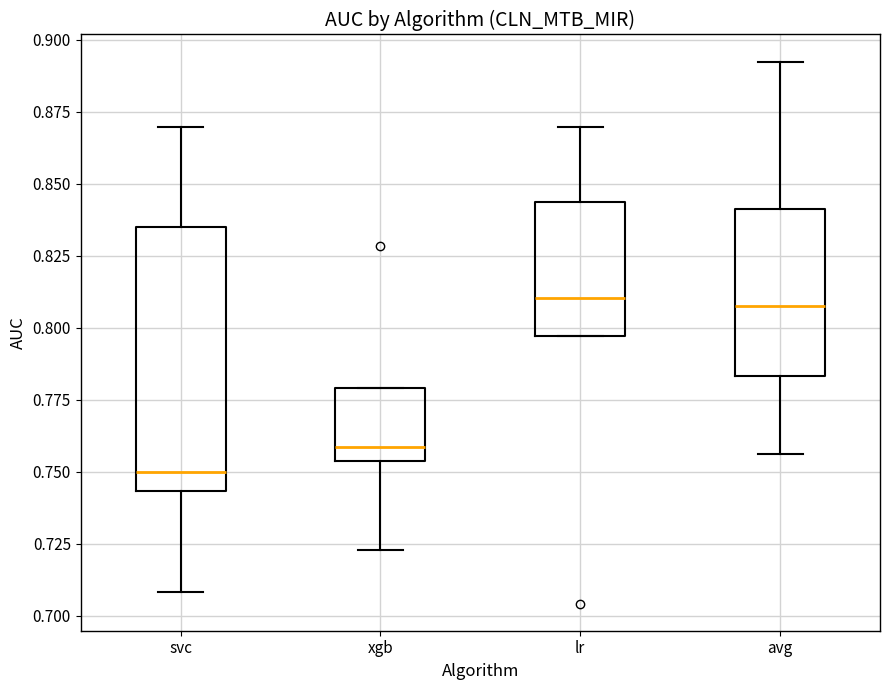

Which box is the tallest, from its lower edge to its upper edge?

svc